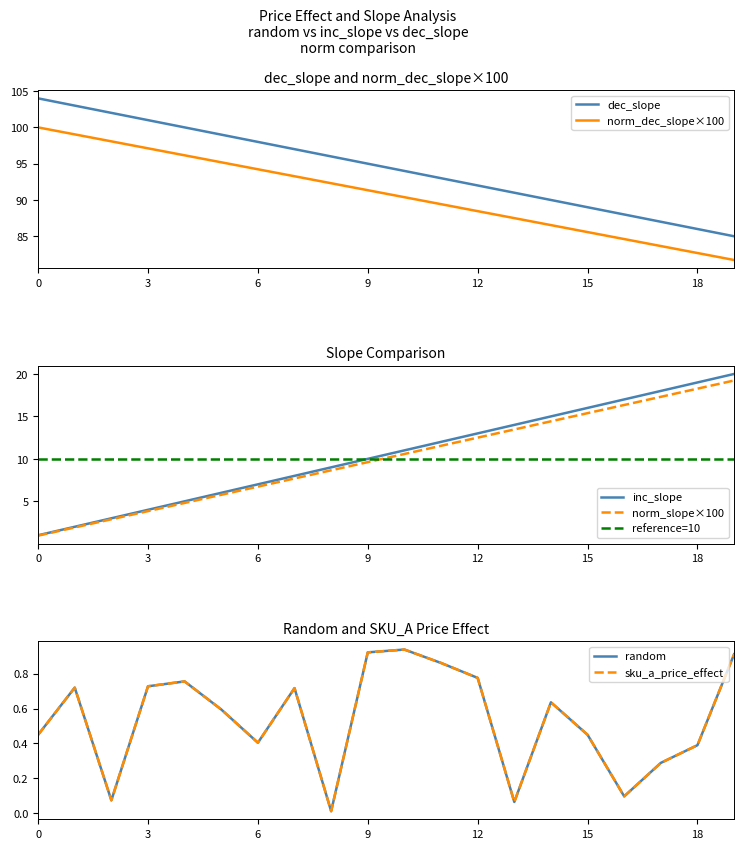

The value of norm_dec_slope×100 at 3 is 97.1. True or false?

True